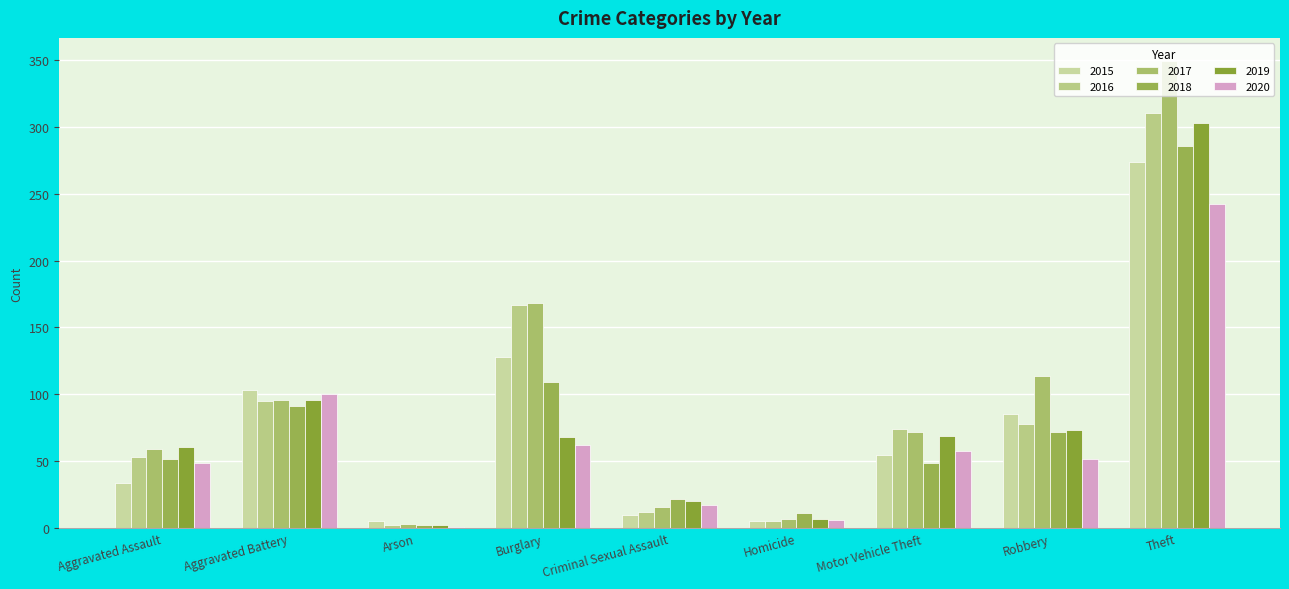

Reading left to right, extract all data points from this chart.

2015: 34	103	5	128	10	5	55	85	274
2016: 53	95	2	167	12	5	74	78	310
2017: 59	96	3	168	16	7	72	114	349
2018: 52	91	2	109	22	11	49	72	286
2019: 61	96	2	68	20	7	69	73	303
2020: 49	100	1	62	17	6	58	52	242